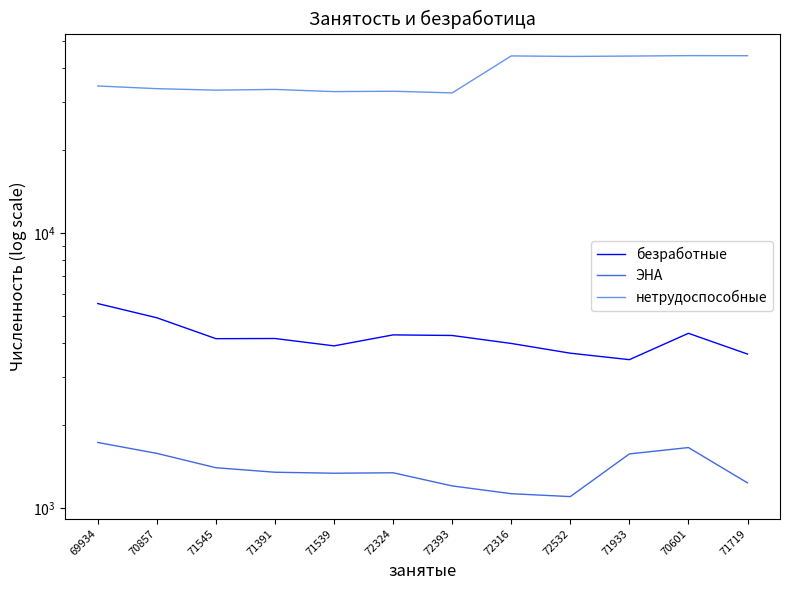

Does the chart have visible grid lines?

No